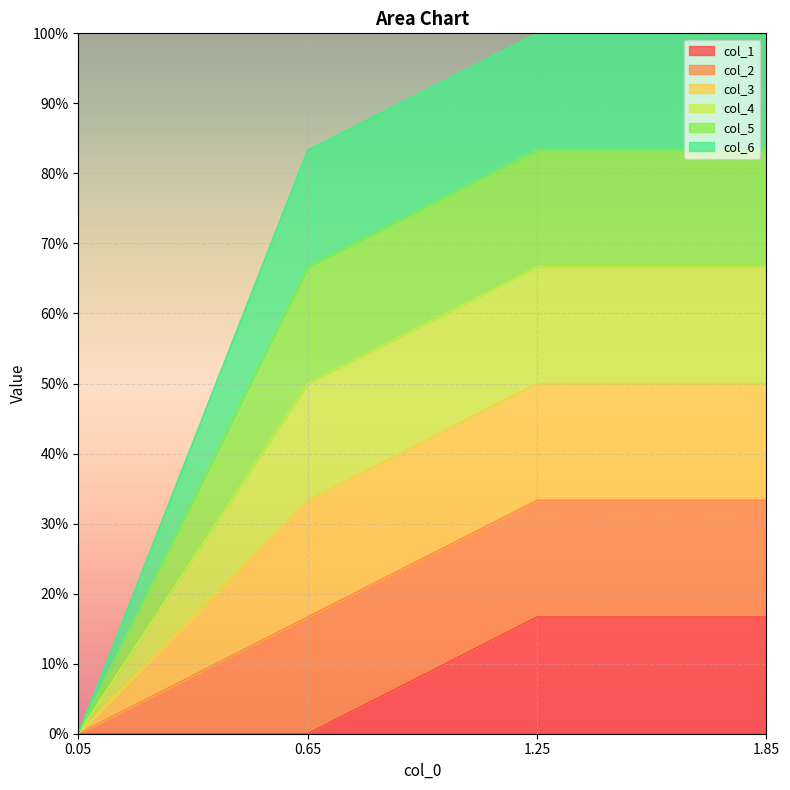

True or false: col_1 and col_2 cross at least once.

False